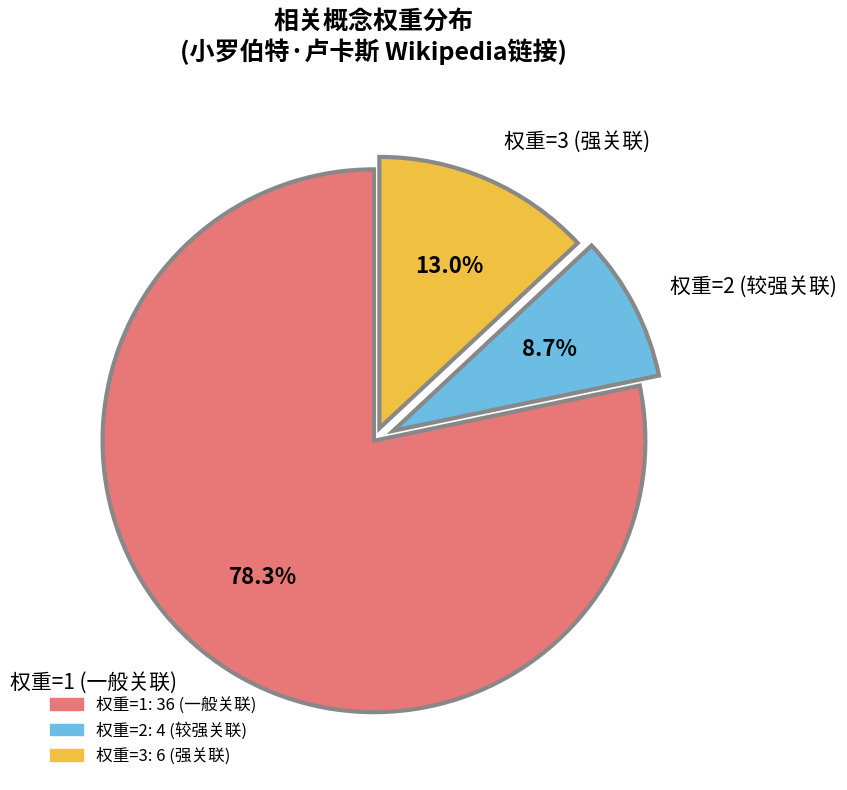

Does any single category account for the majority?

Yes